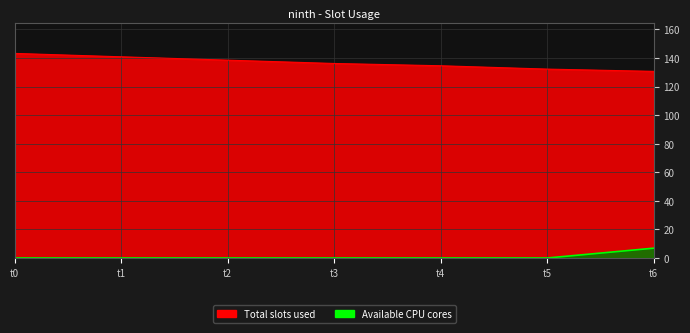

Reading left to right, transcribe all the data shown in this chart.

col_2: 143.2	140.8	138.5	136.1	134.5	132.2	130.6
col_4: 0.0	0.0	0.0	0.0	0.0	0.0	6.9